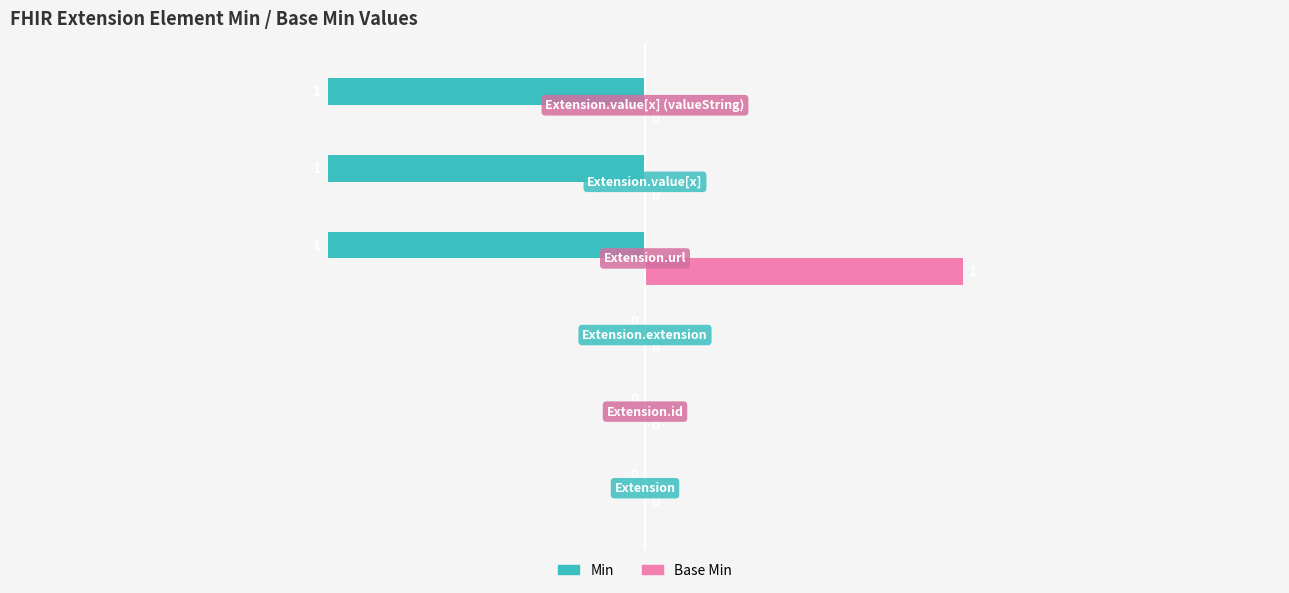

Which series has the largest total across all categories?

Base Min